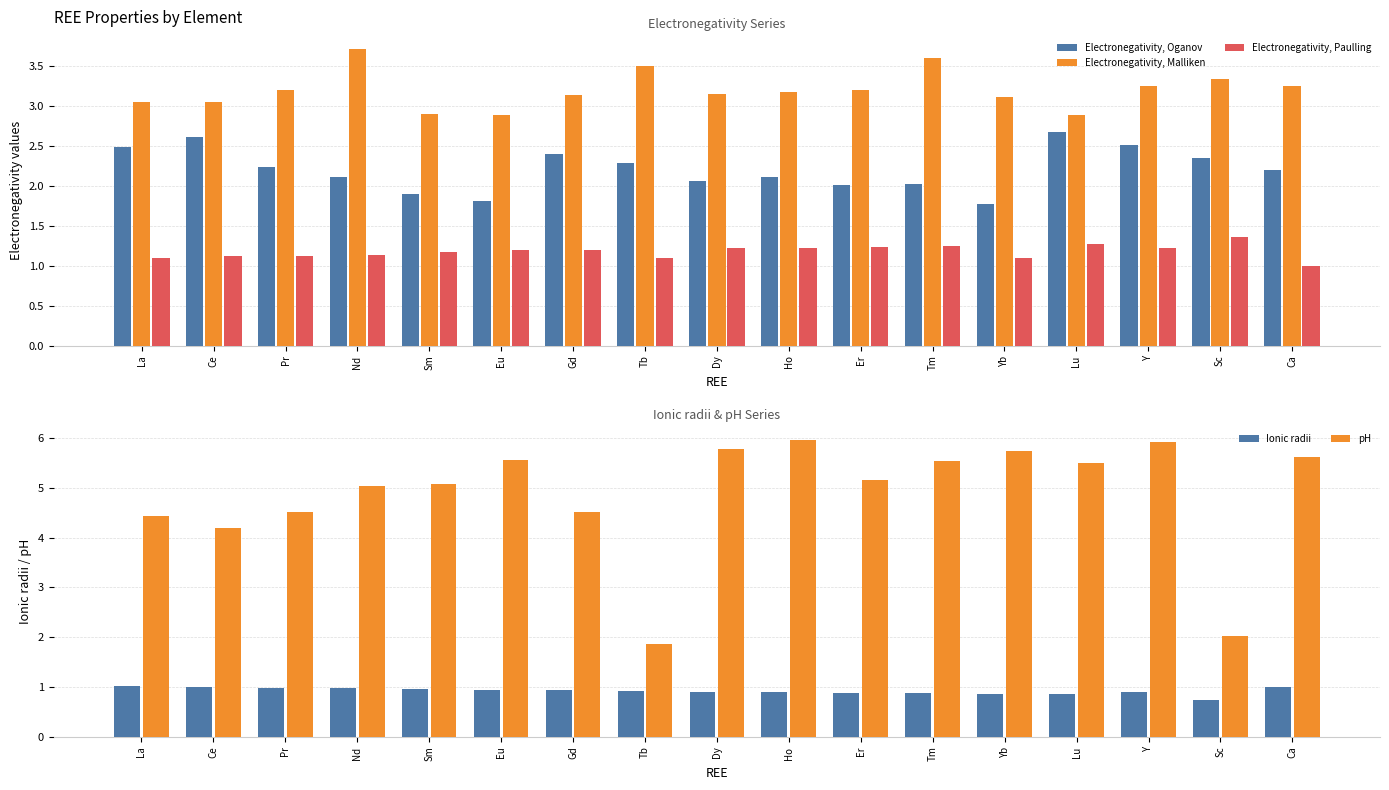

At how many categories does at least one series exceed 2?

17